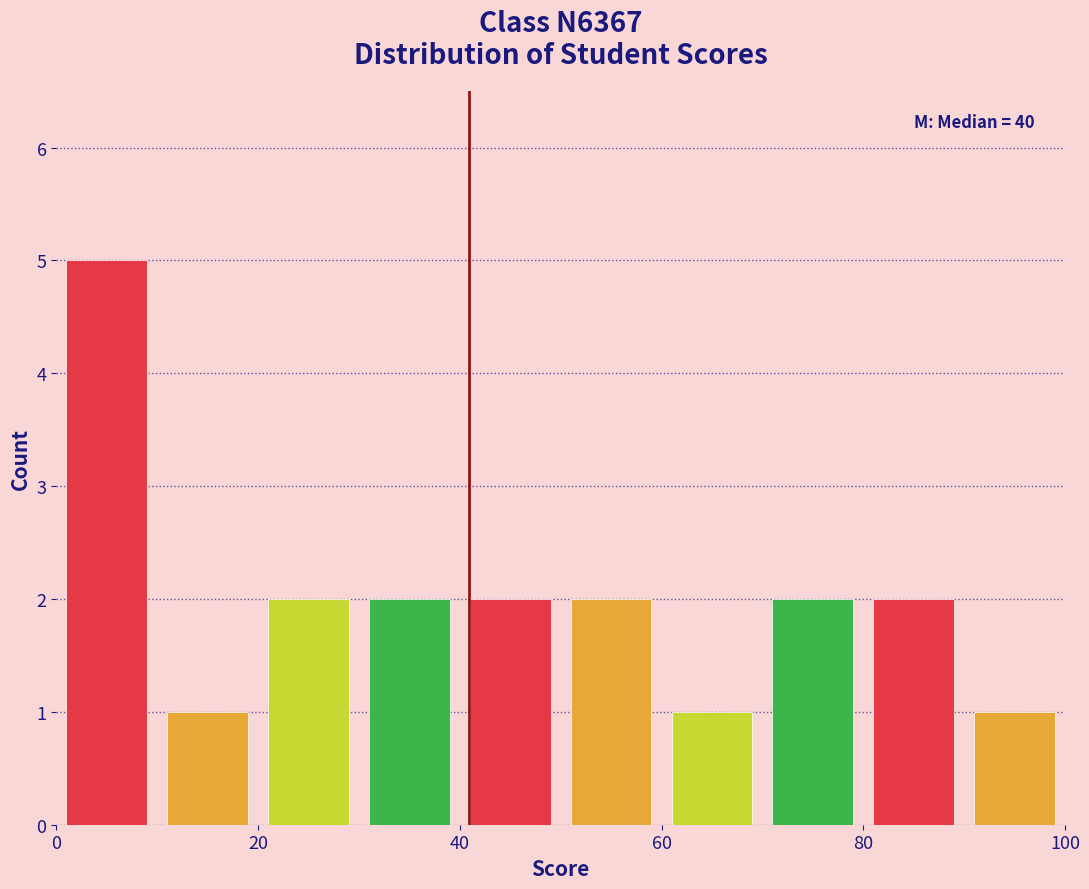

Which range on the x-axis has the tallest bar?

0 to 10